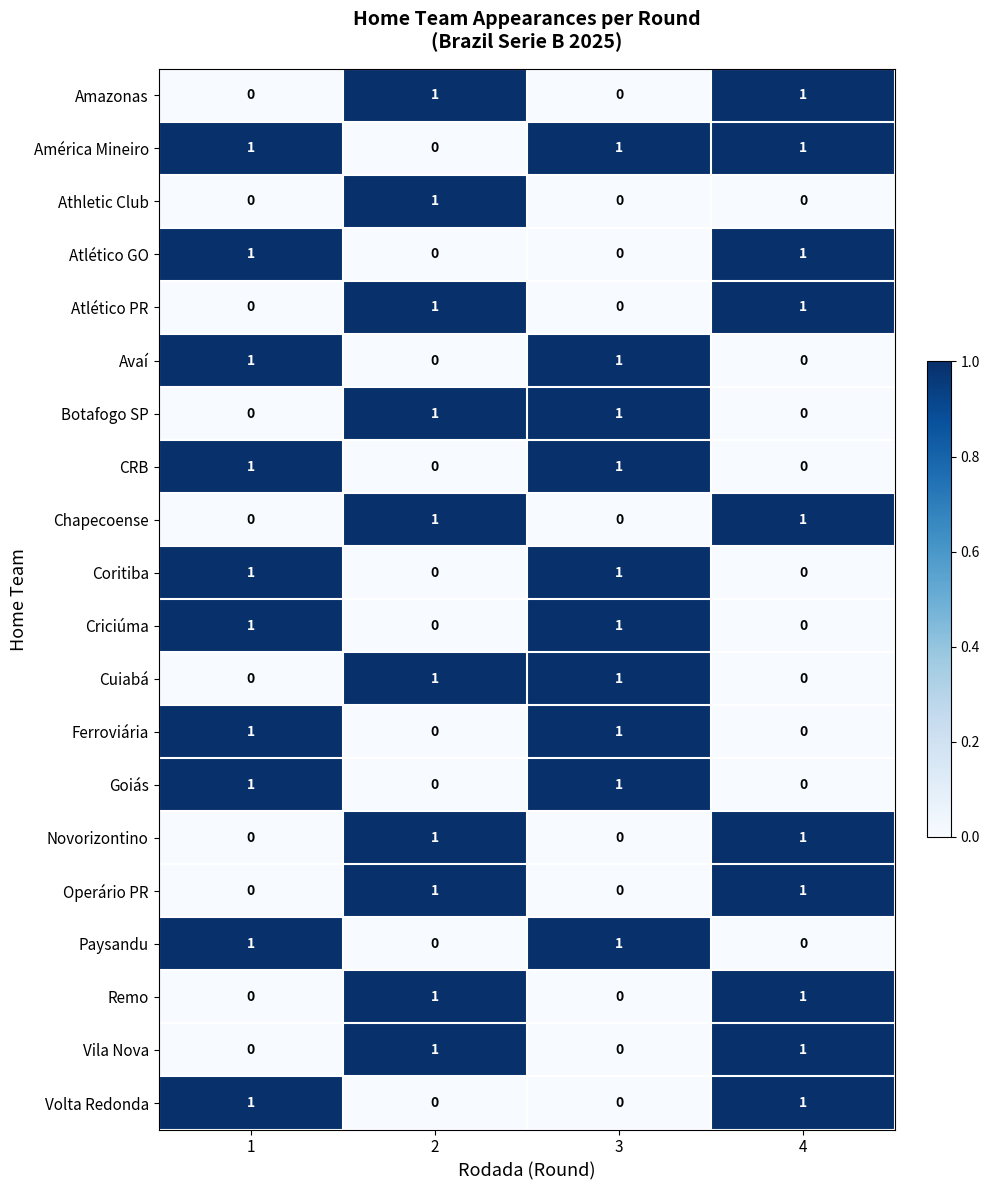

How many CRB values are between 0 and 1?

4